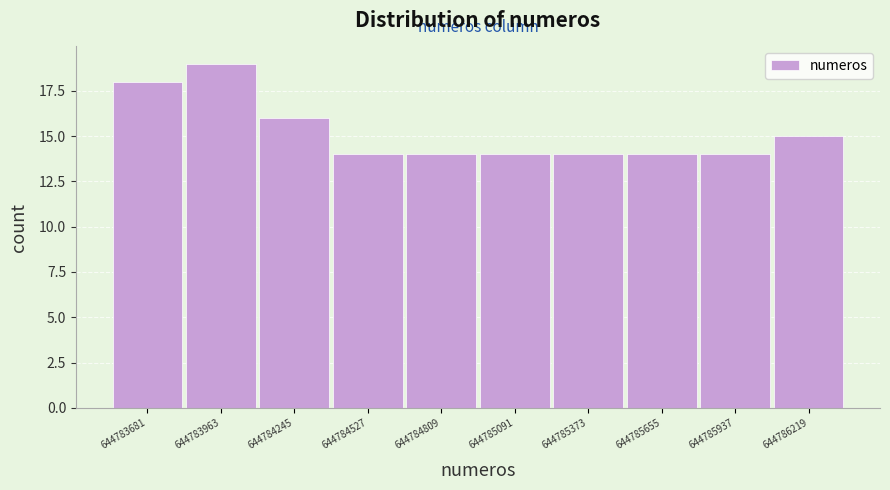

How tall is the bar that spans 644784400 to 644784650 on the x-axis? Neither the bar edges nor the heights are printed on the chart, so give them approximately, as read against the axes.

14